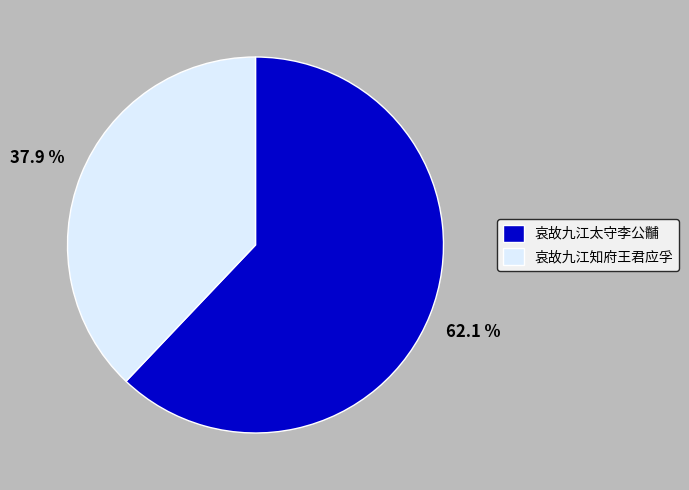

To the nearest percent, what portion does 哀故九江知府王君应孚 represent?

38%